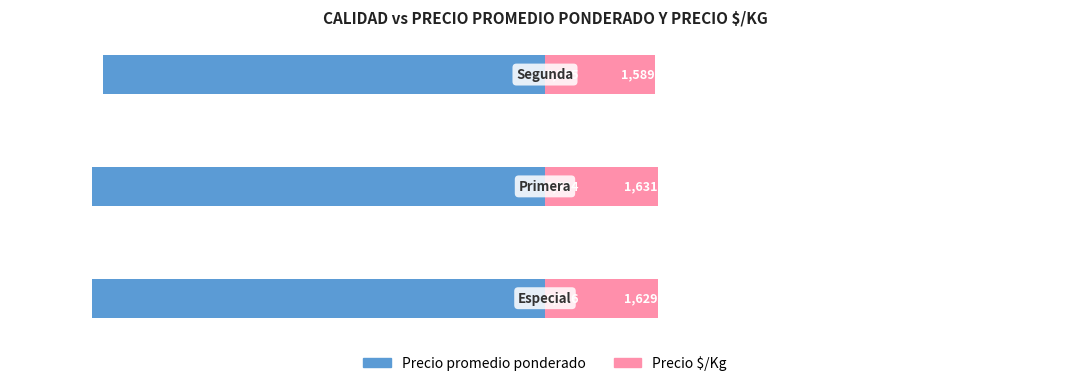

What is the smallest value displayed?

-6524